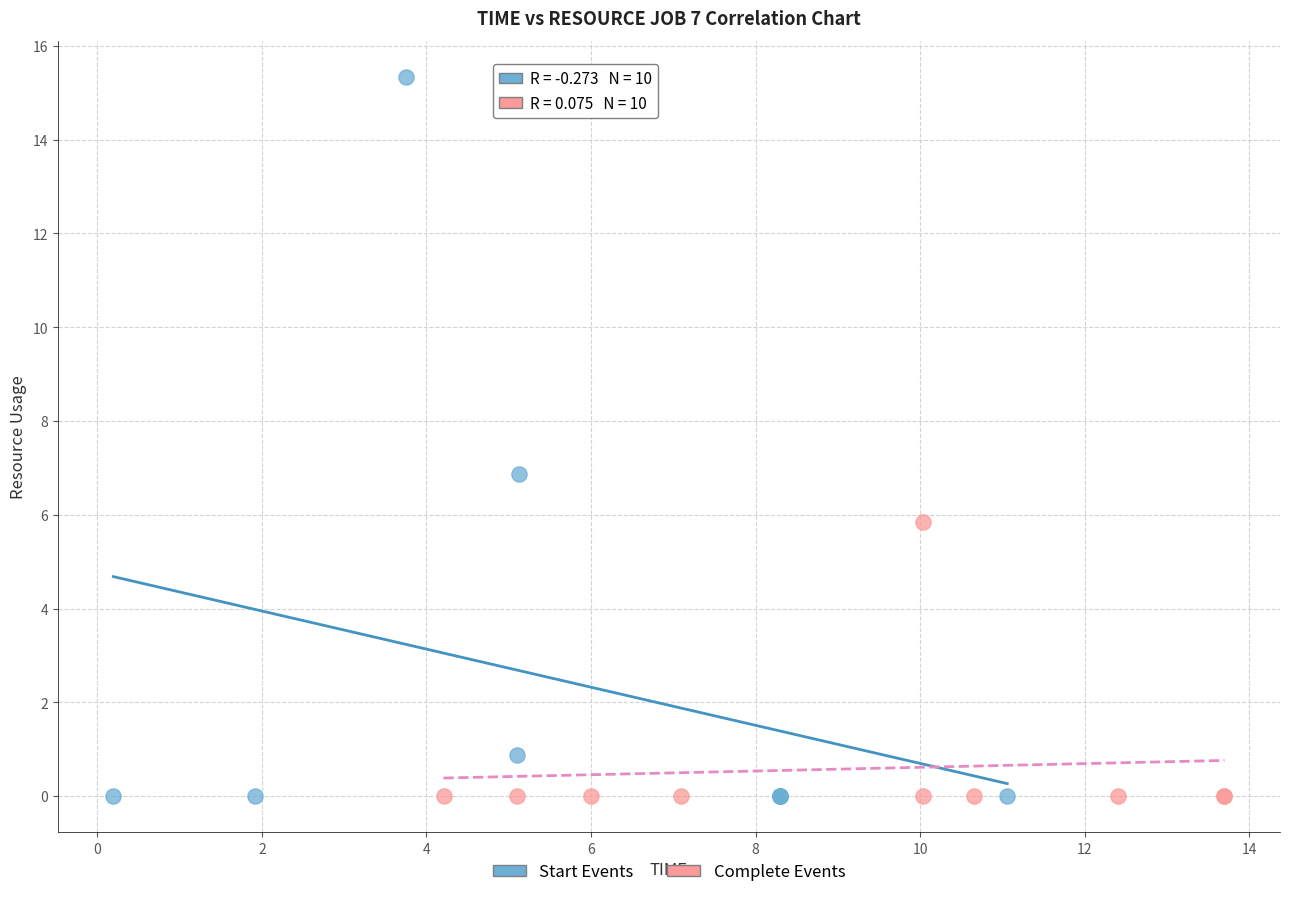

What are all the series names shown in the legend?

Start Events, Complete Events